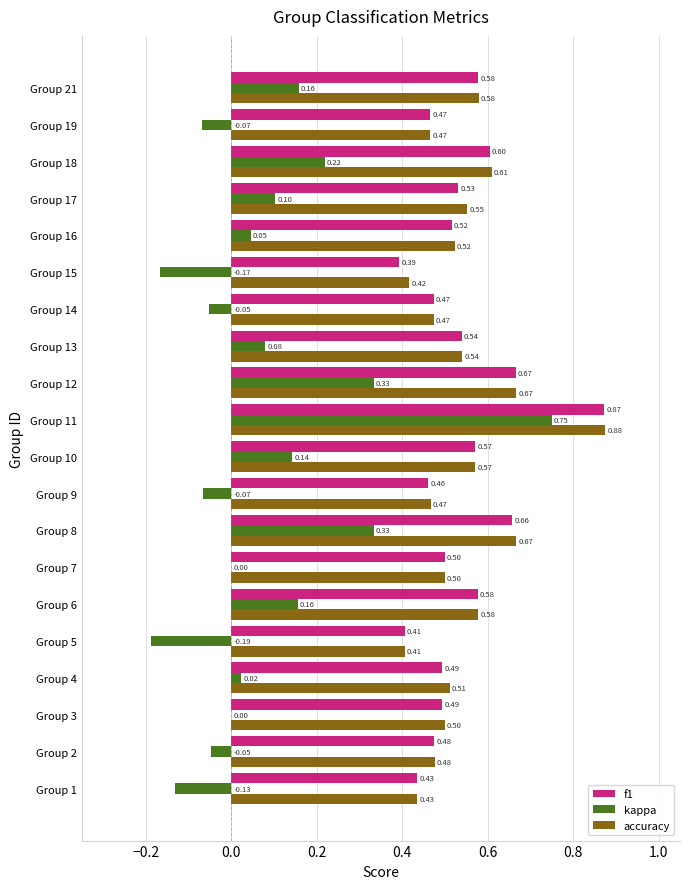

Is the value of f1 at Group 3 greater than the value of accuracy at Group 15?

Yes